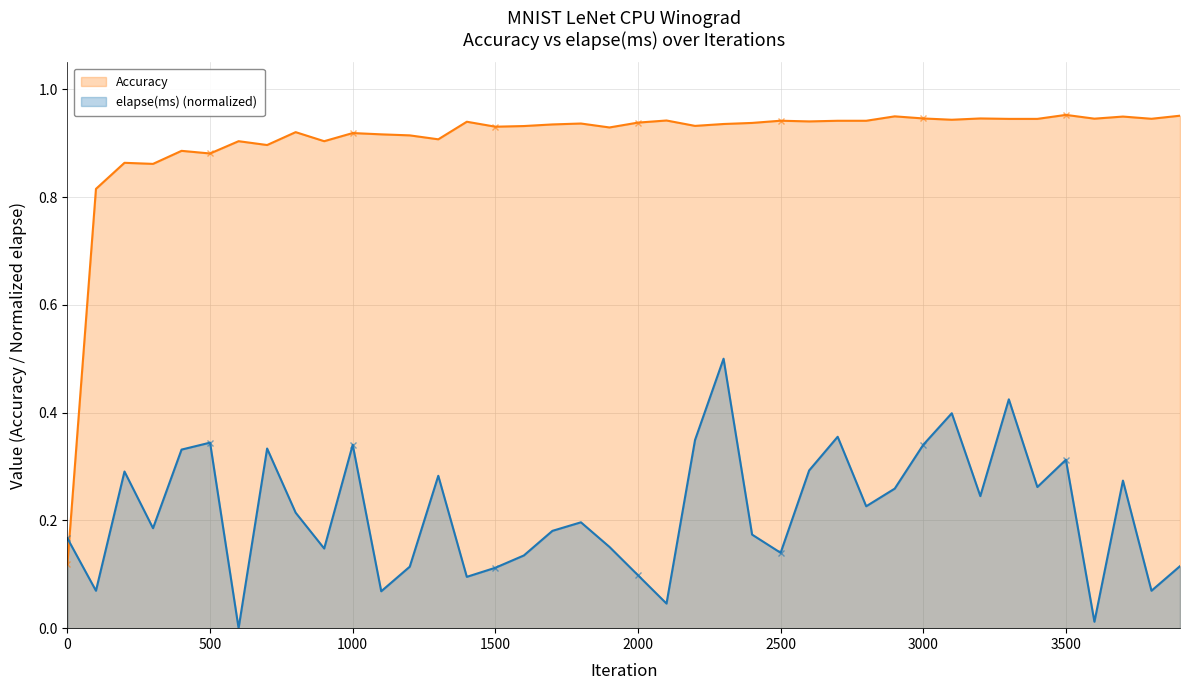

What is the value of the elapse(ms) point at the 38th from the left?

0.3